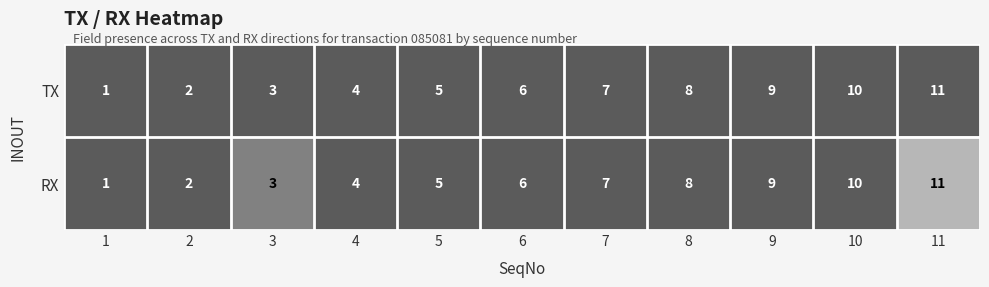

What is the maximum value for TX?

11